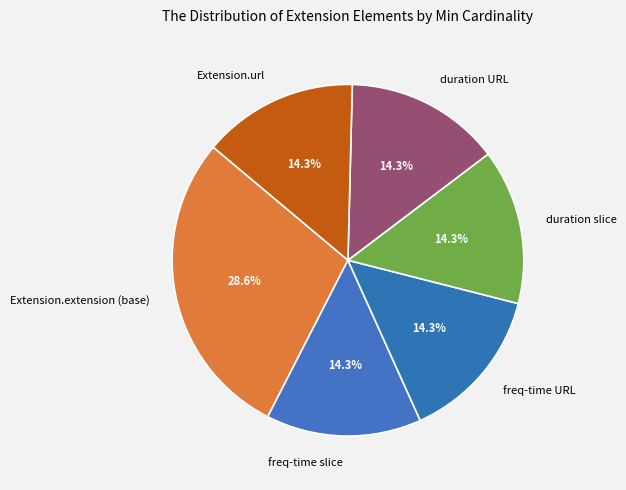

Which slice is the largest?

Extension.extension (base)